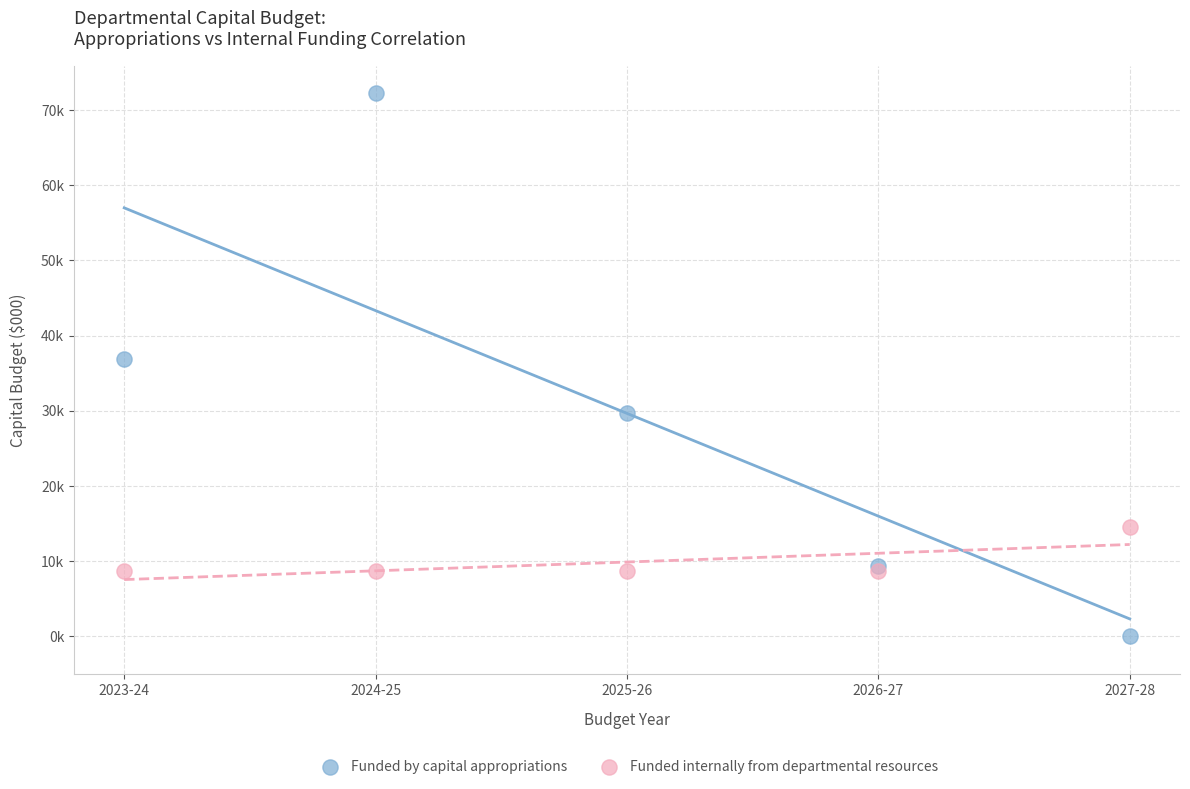

Which series reaches the minimum Y coordinate?

Funded by capital appropriations